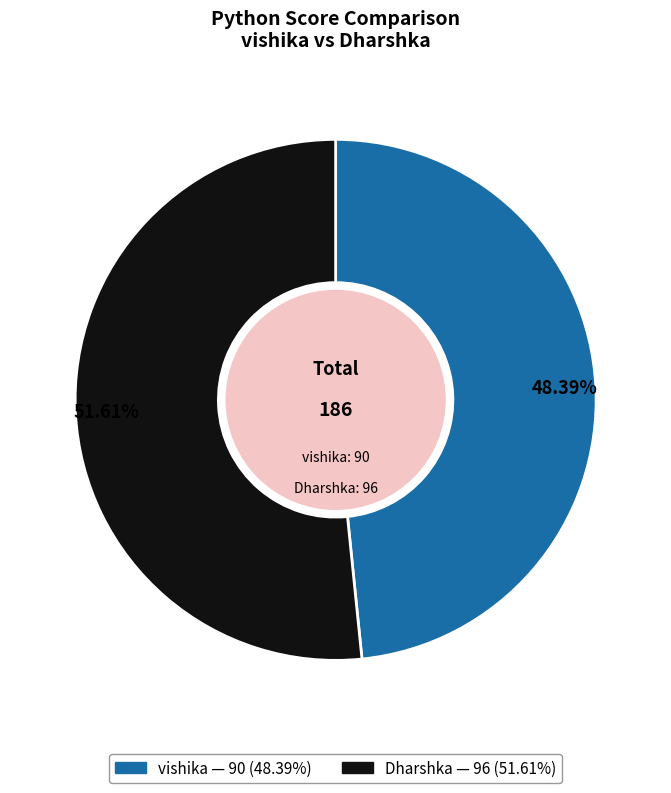

The Dharshka slice represents 52% of the pie. True or false?

True